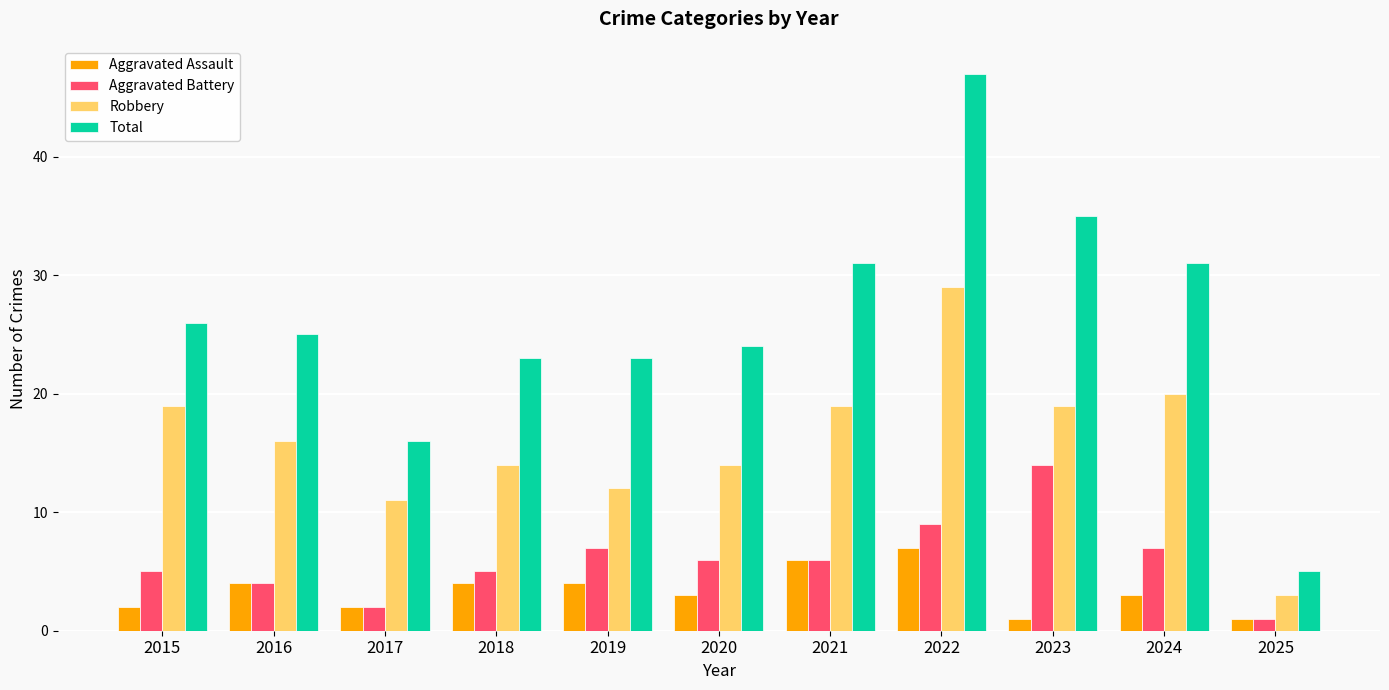

What is the sum of all Aggravated Assault values?

37